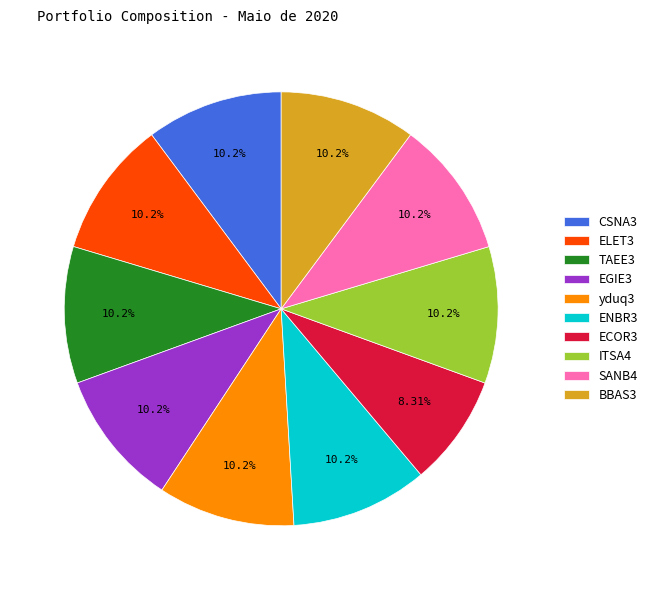

What is the ratio of the value at CSNA3 to the value at EGIE3?

1.0